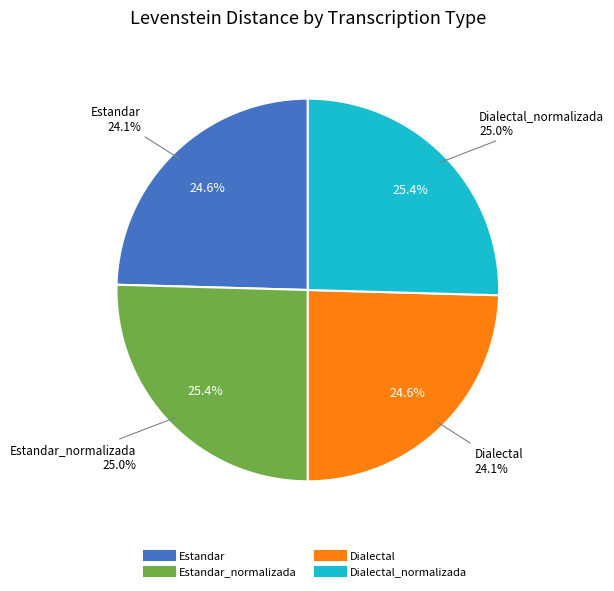

What is the total percentage of Estandar and Estandar_normalizada?

50.0%